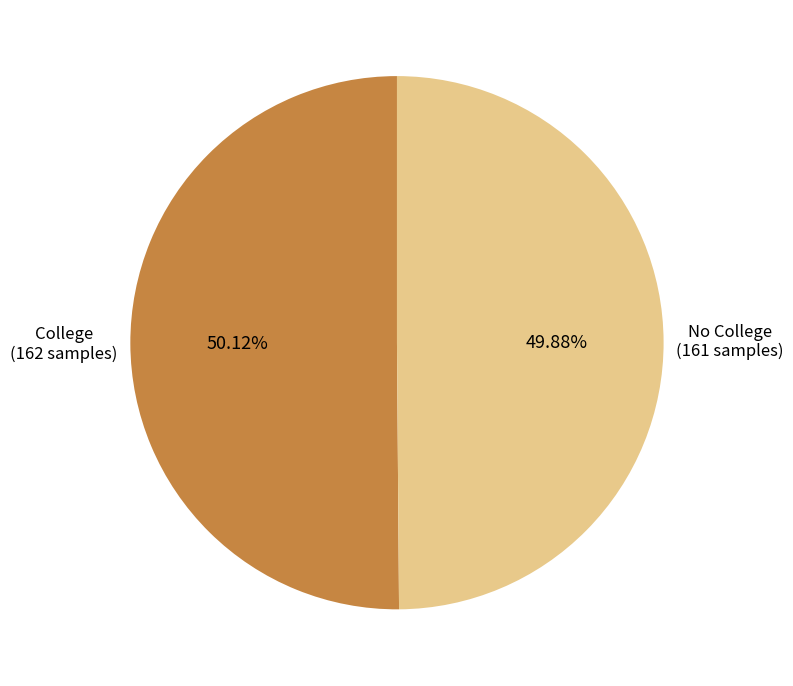

Does any single category account for the majority?

Yes